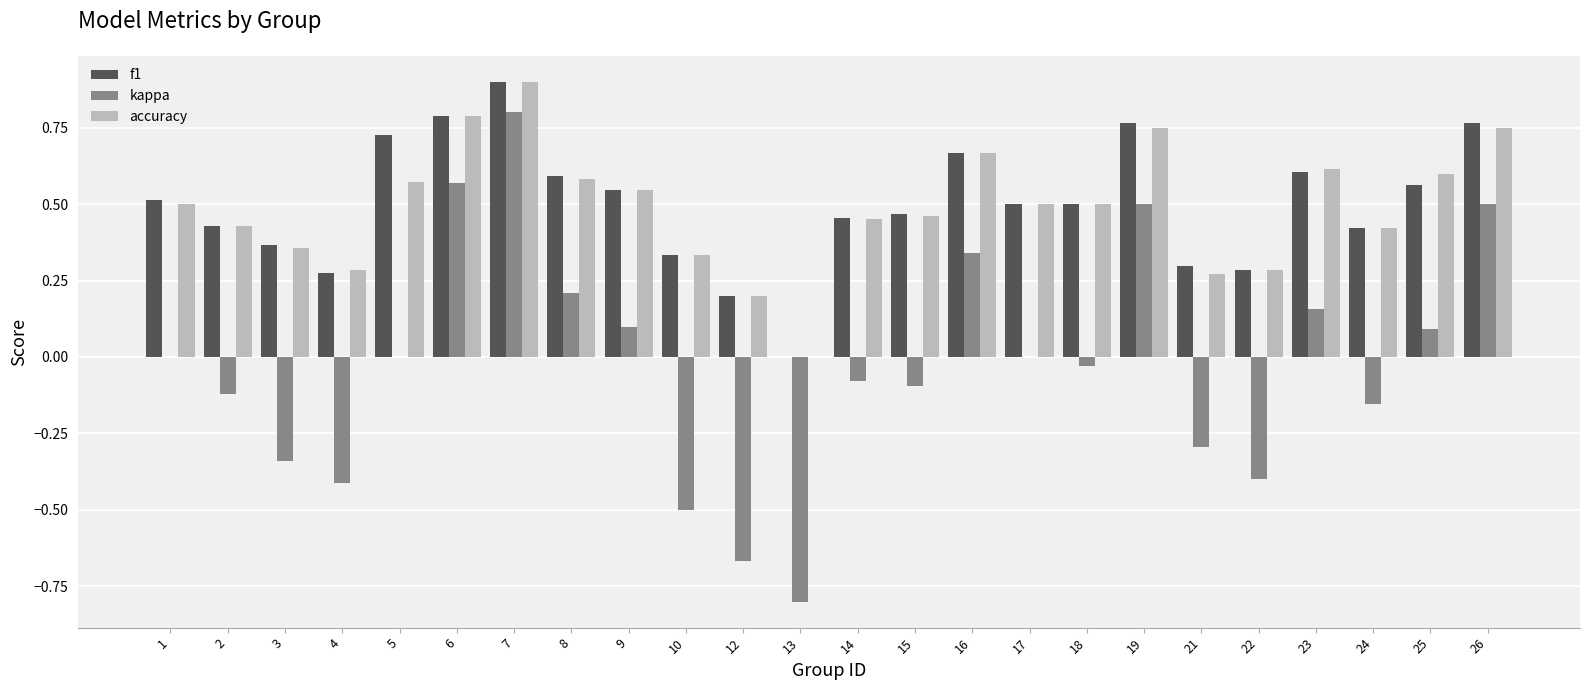

What are all the series names shown in the legend?

f1, kappa, accuracy